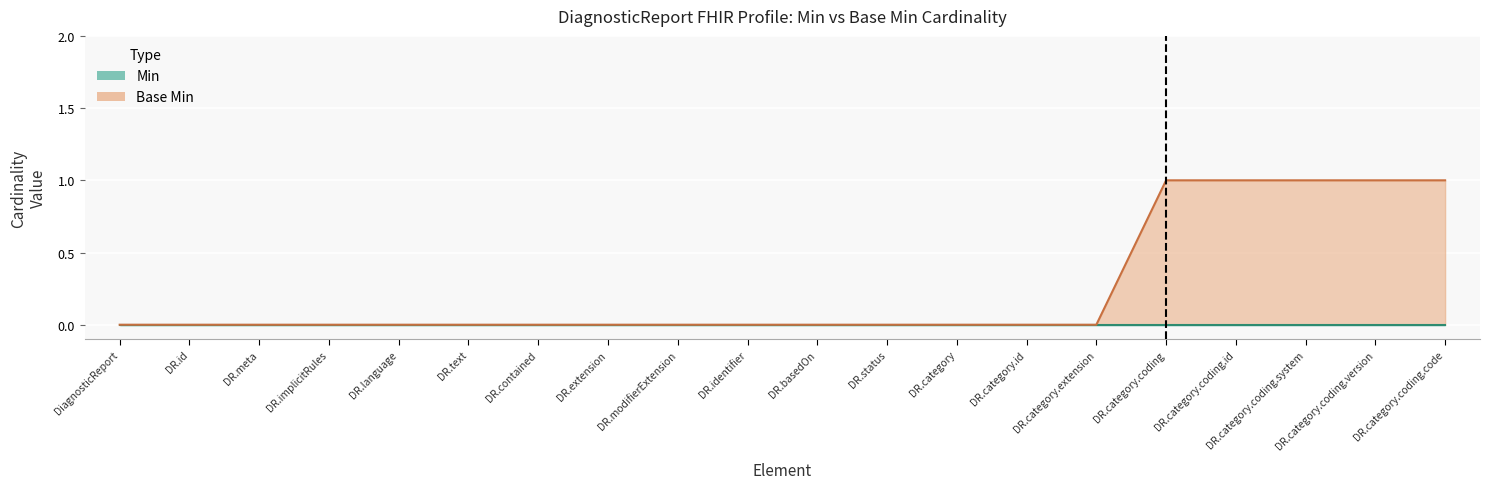

Rank the categories by value from highest to lowest.

DR.category.coding, DR.category.coding.id, DR.category.coding.system, DR.category.coding.version, DR.category.coding.code, DiagnosticReport, DR.id, DR.meta, DR.implicitRules, DR.language, DR.text, DR.contained, DR.extension, DR.modifierExtension, DR.identifier, DR.basedOn, DR.status, DR.category, DR.category.id, DR.category.extension